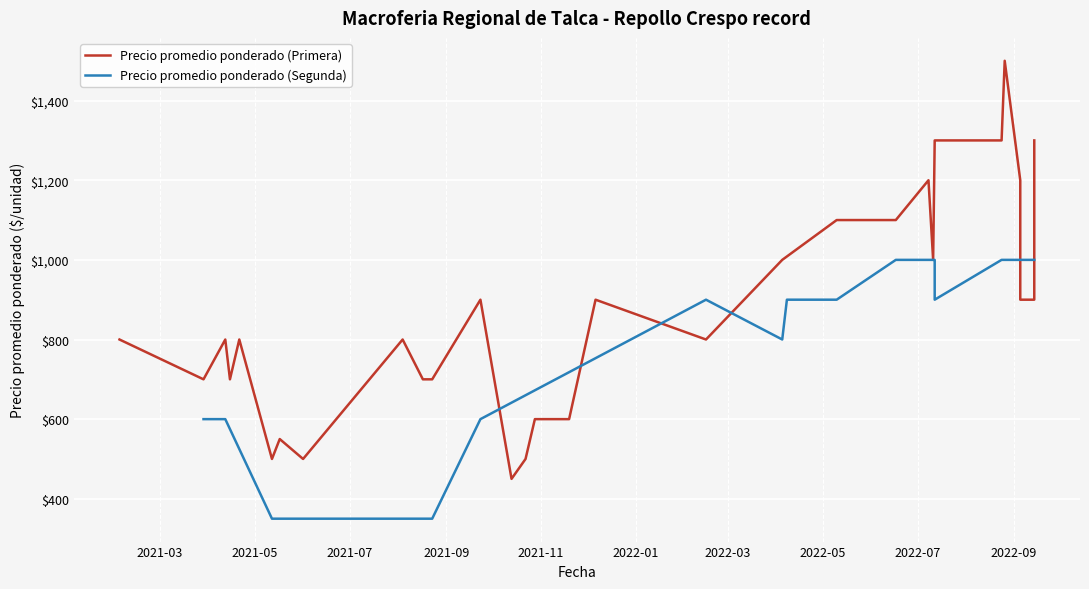

True or false: the data shows 426 at 16.

False